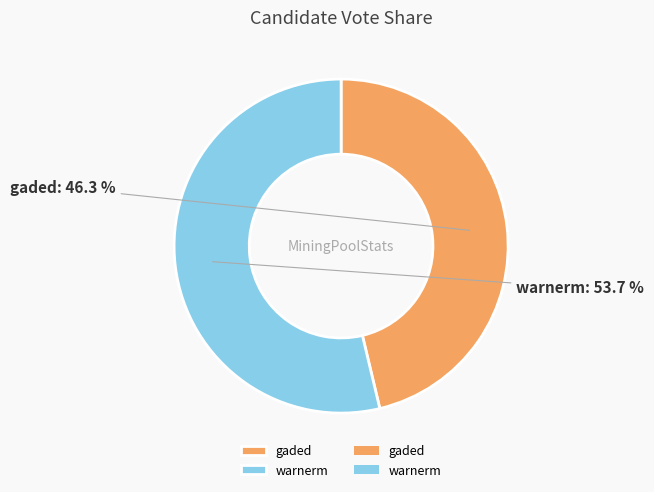

To the nearest percent, what is the difference between the gaded and warnerm slice percentages?

7%